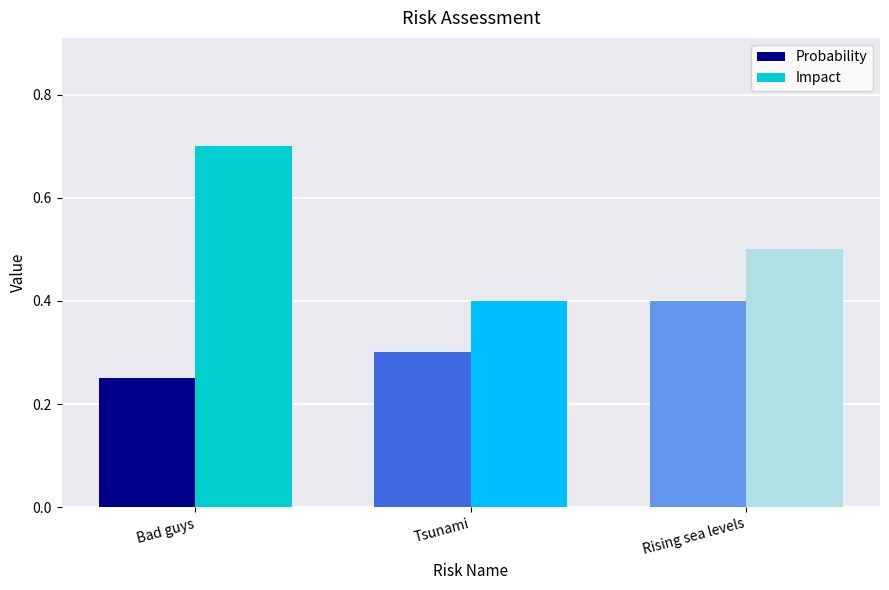

Reading right to left, what are all the values shown in this chart?

Probability: 0.4	0.3	0.2
Impact: 0.5	0.4	0.7